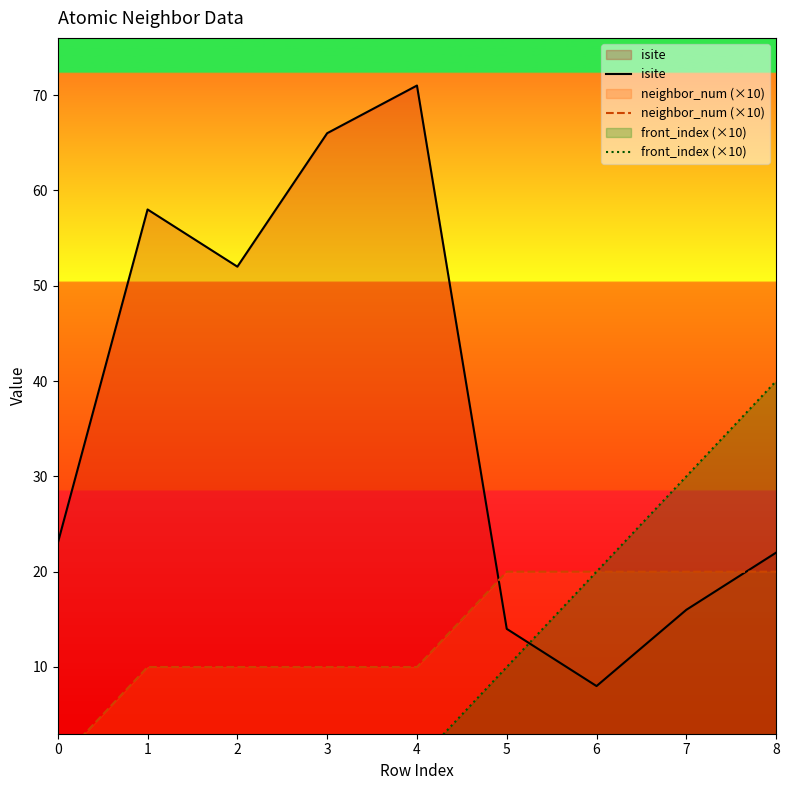

How many lines are shown in the chart?

3